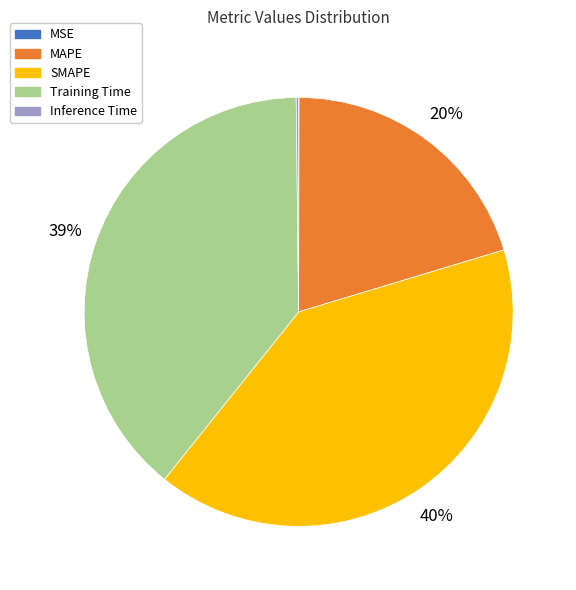

To the nearest percent, what is the difference between the MAPE and SMAPE slice percentages?

20%